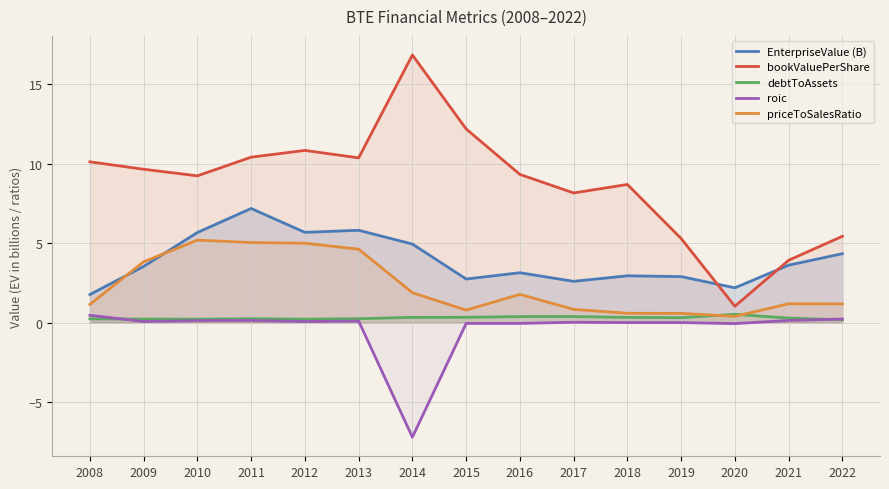

What is the difference between the second highest and minimum values in the priceToSalesRatio series?

4.6